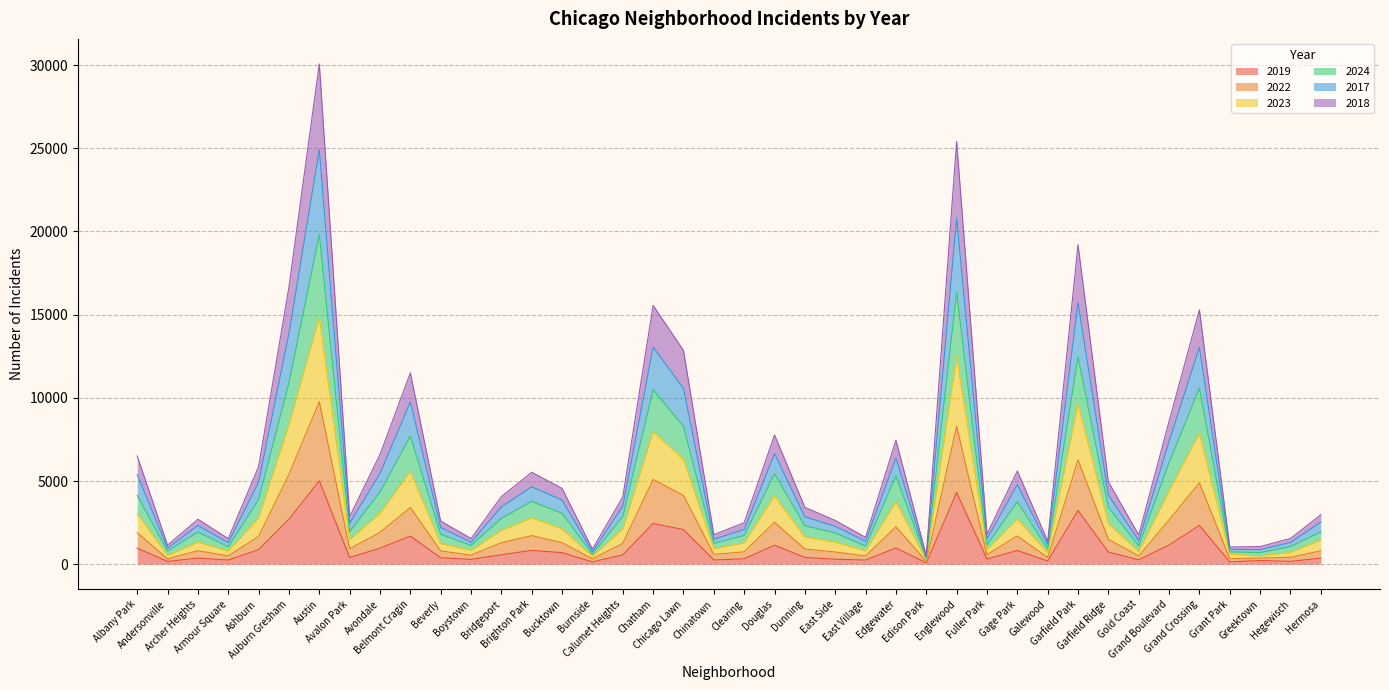

At which category is the sum across all series the highest?

Austin